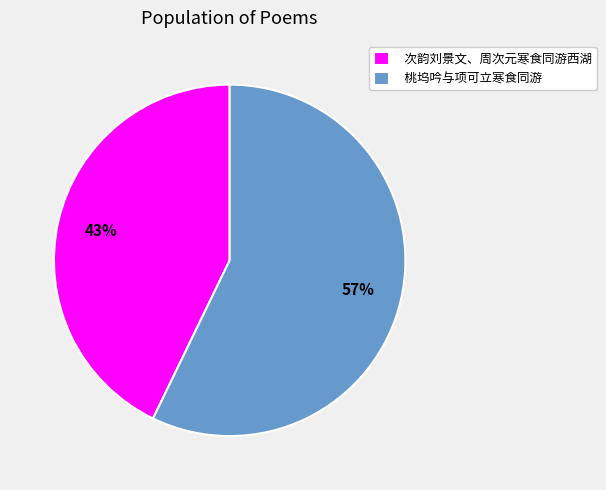

The 桃坞吟与项可立寒食同游 slice represents 57% of the pie. True or false?

True